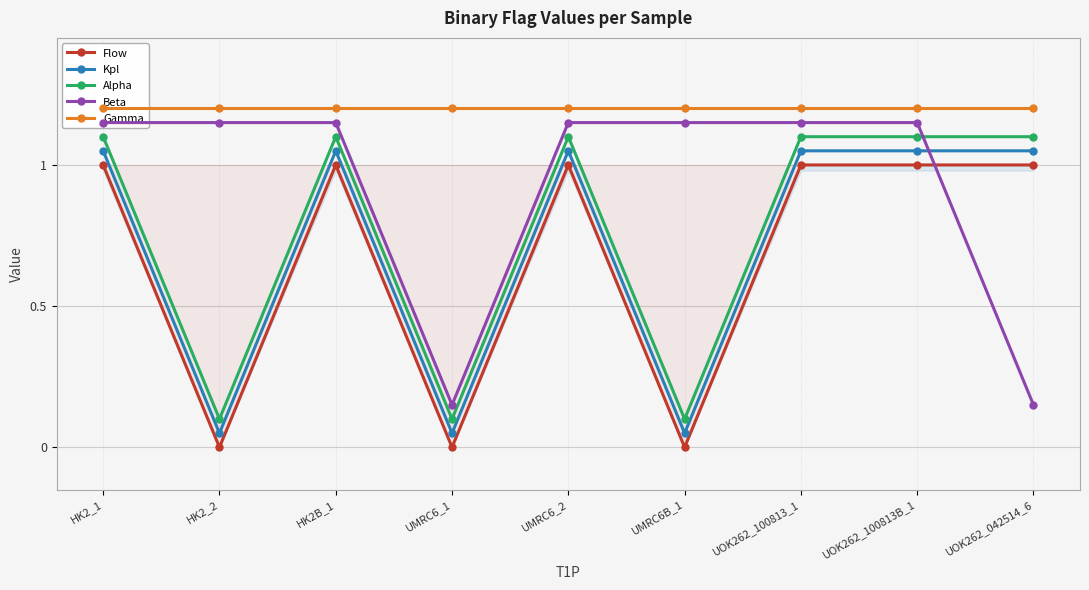

What is the difference between the highest and lowest values at UMRC6_1?

1.2